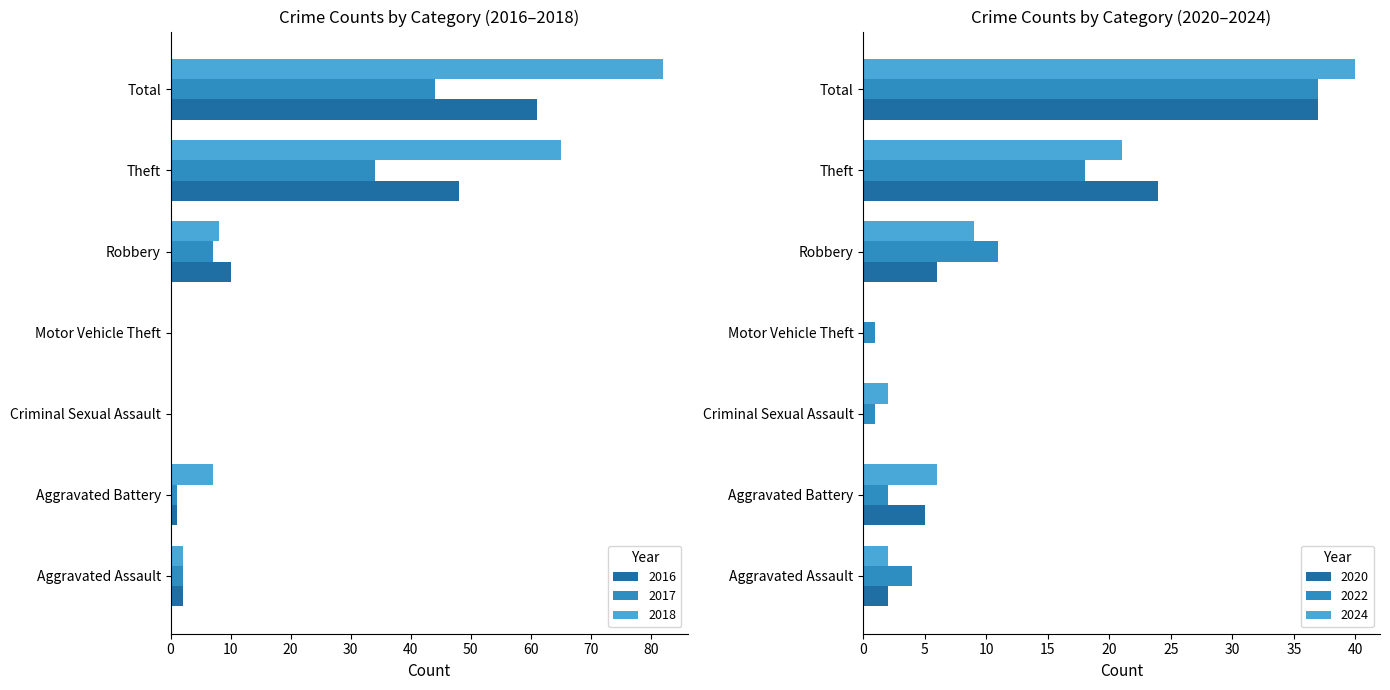

What is the sum of all 2018 values?

164